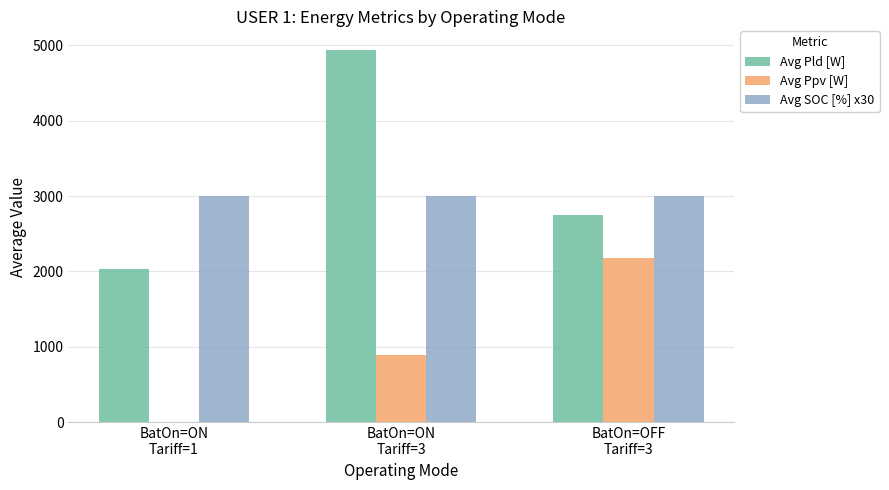

What is the maximum value for Avg Ppv [W]?

2178